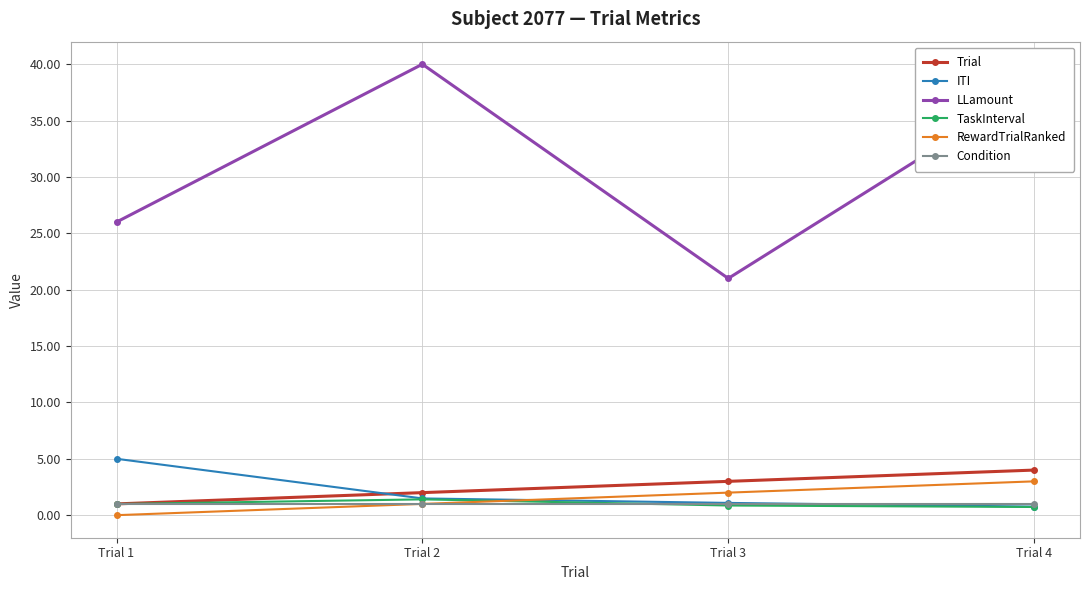

How many LLamount values are between 26 and 40?

3